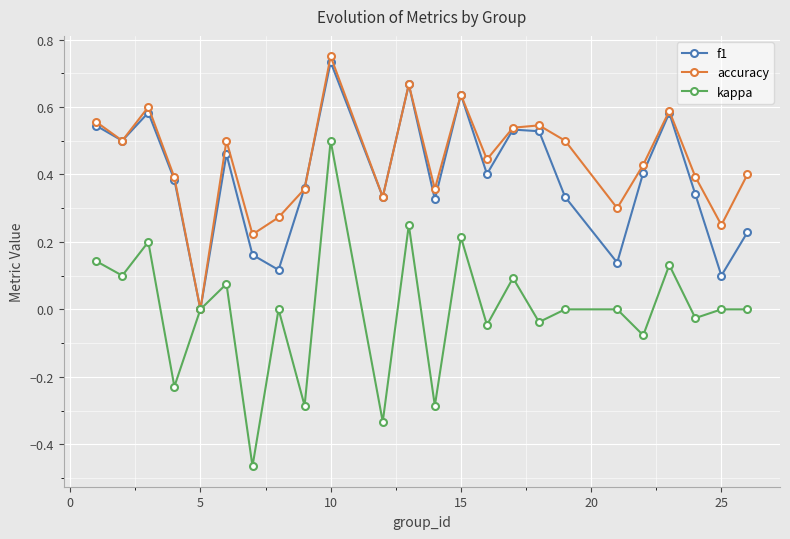

True or false: f1 has more than 1 interior local peaks.

True